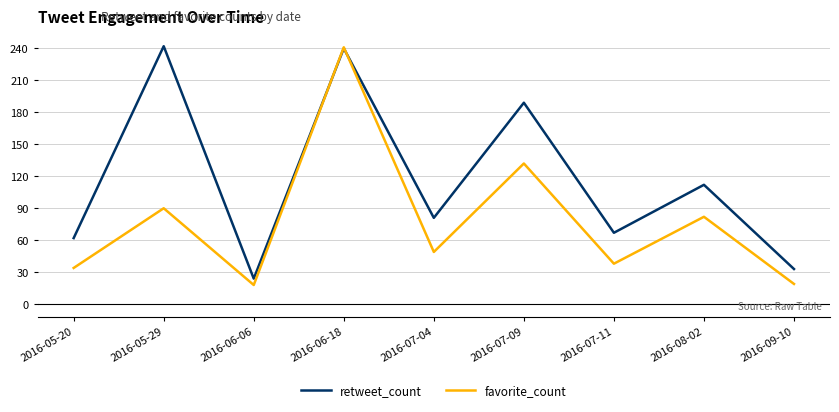

At which category does favorite_count reach its first local peak?

2016-05-29